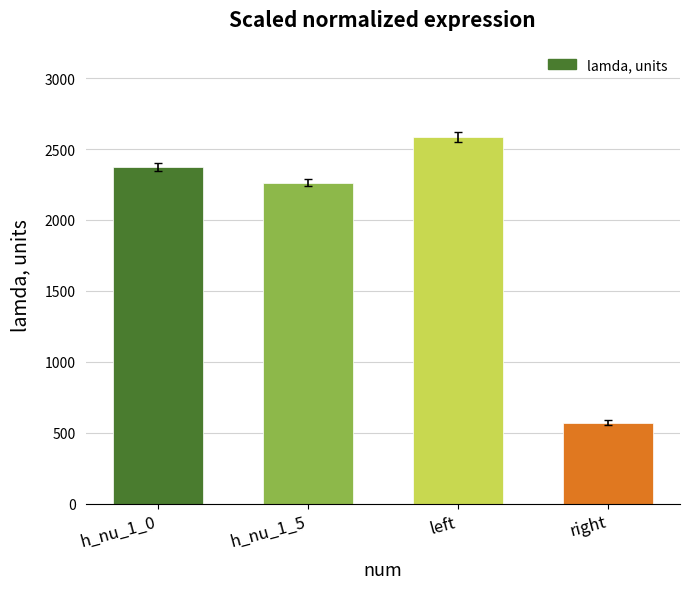

True or false: the data shows 2374 at h_nu_1_0.

True